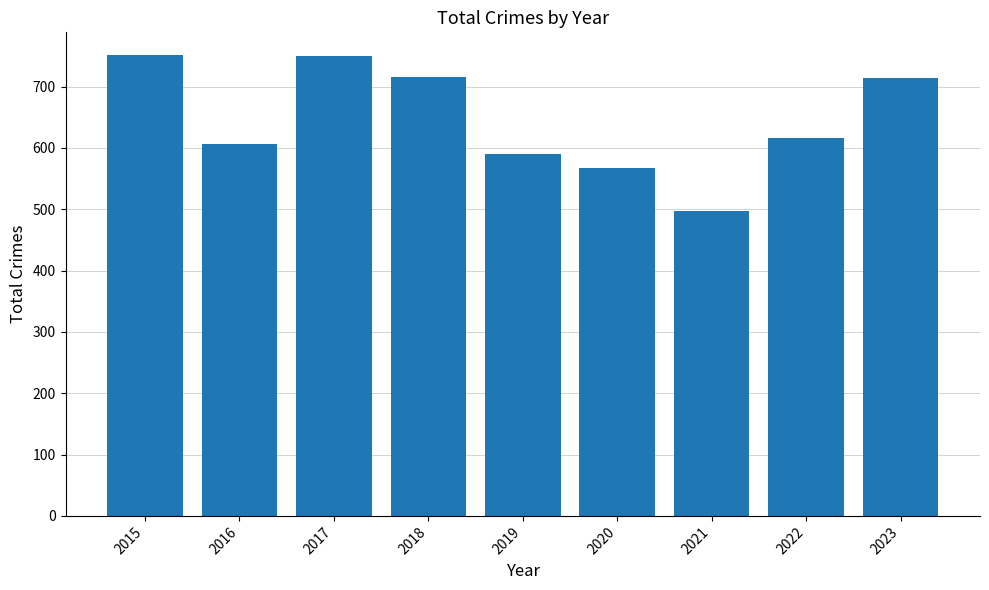

Does the chart contain stacked bars?

No